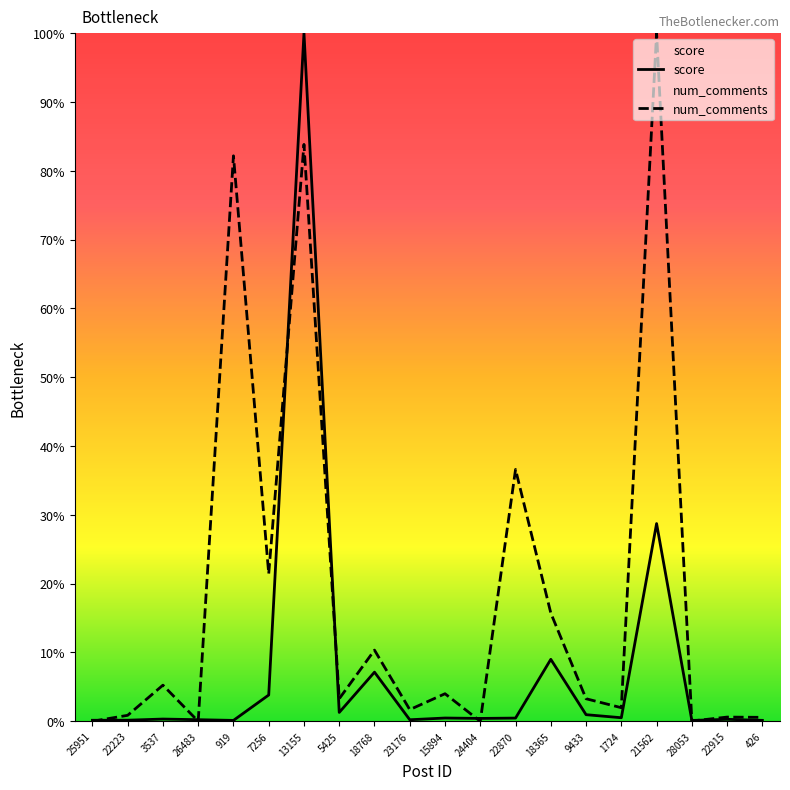

Between which two adjacent categories do num_comments and score first intersect?

25951 and 22223